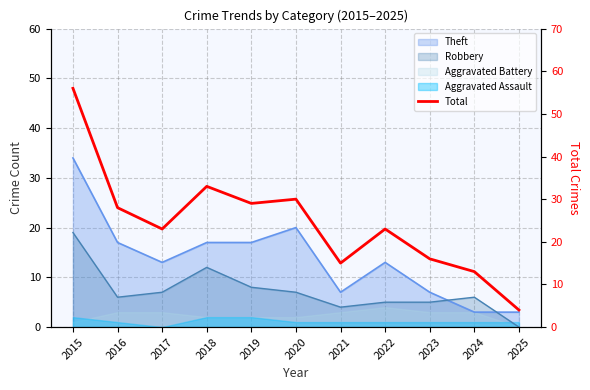

Reading left to right, transcribe all the data shown in this chart.

56	28	23	33	29	30	15	23	16	13	4